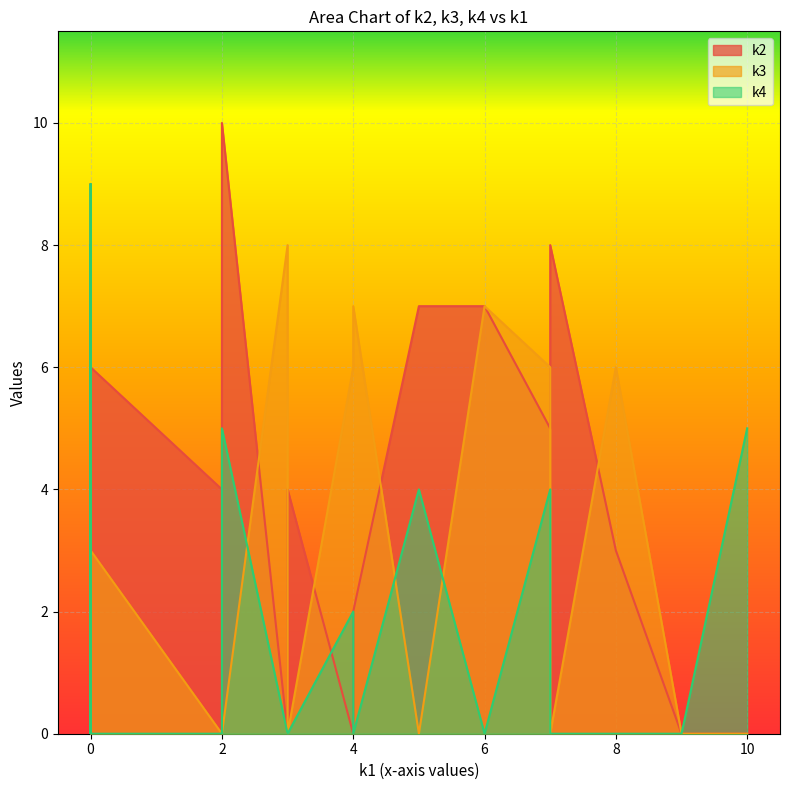

Which series changed the most between i1 and i3?

k2